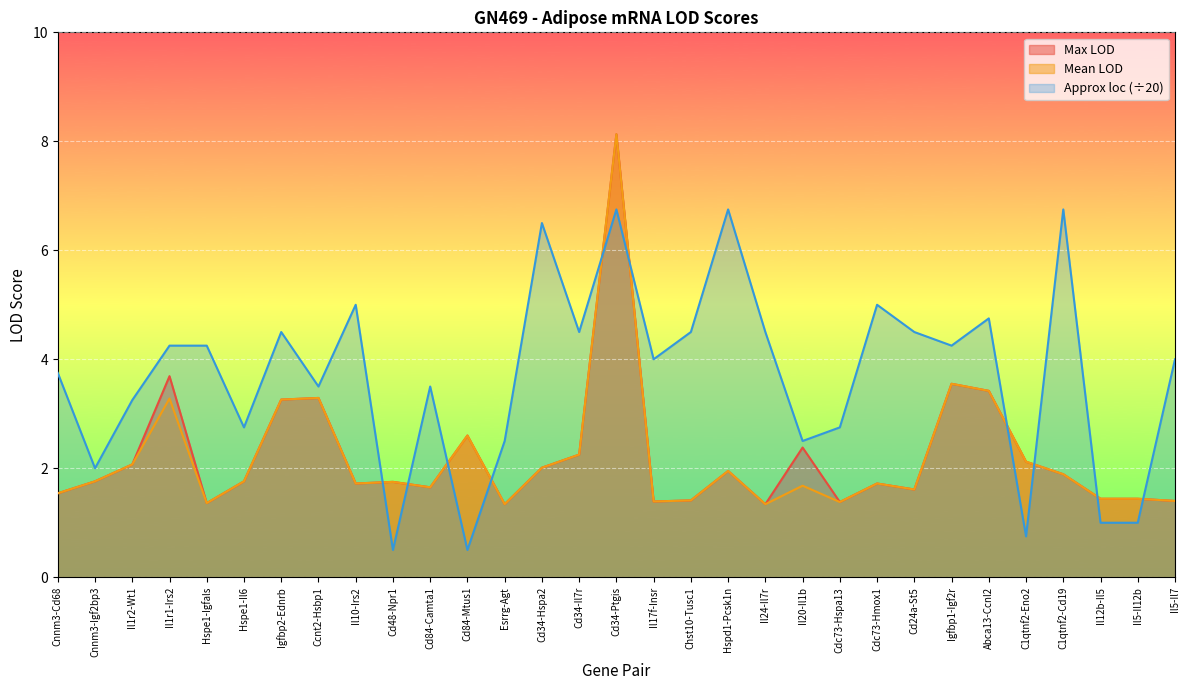

Read the Mean LOD value at Esrrg-Agt.

1.3